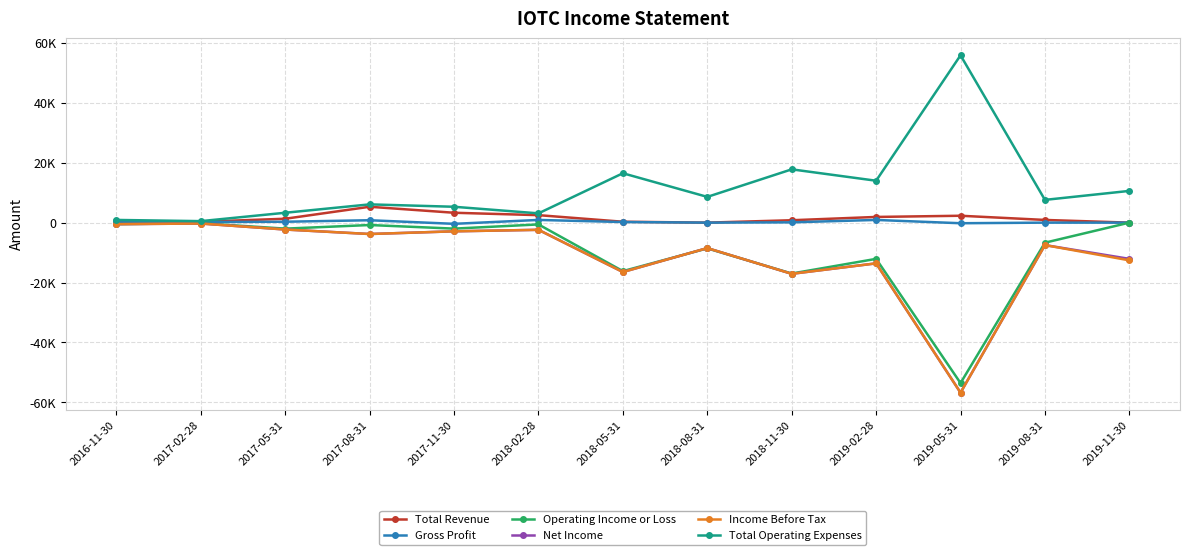

What position from the left is 2019-05-31?

11